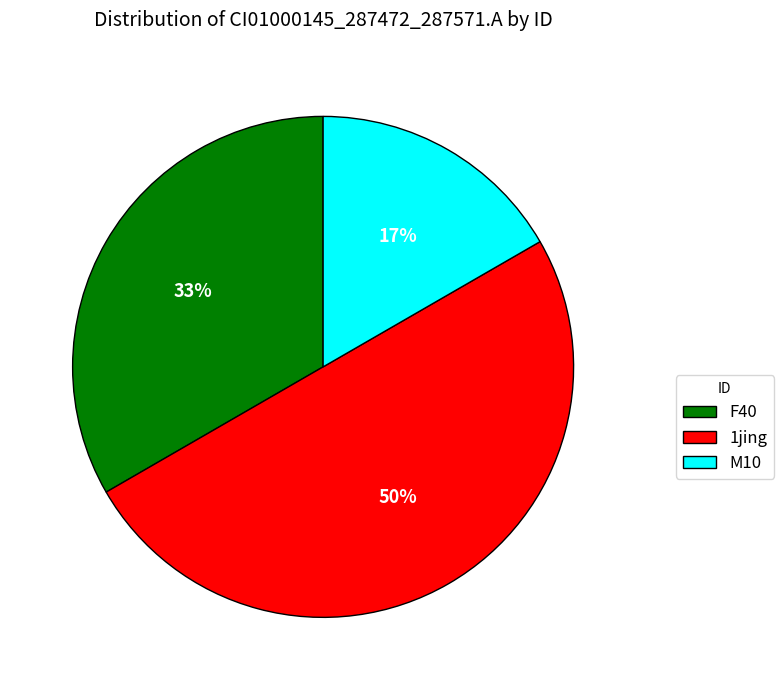

Does M10 represent more than half of the total?

No